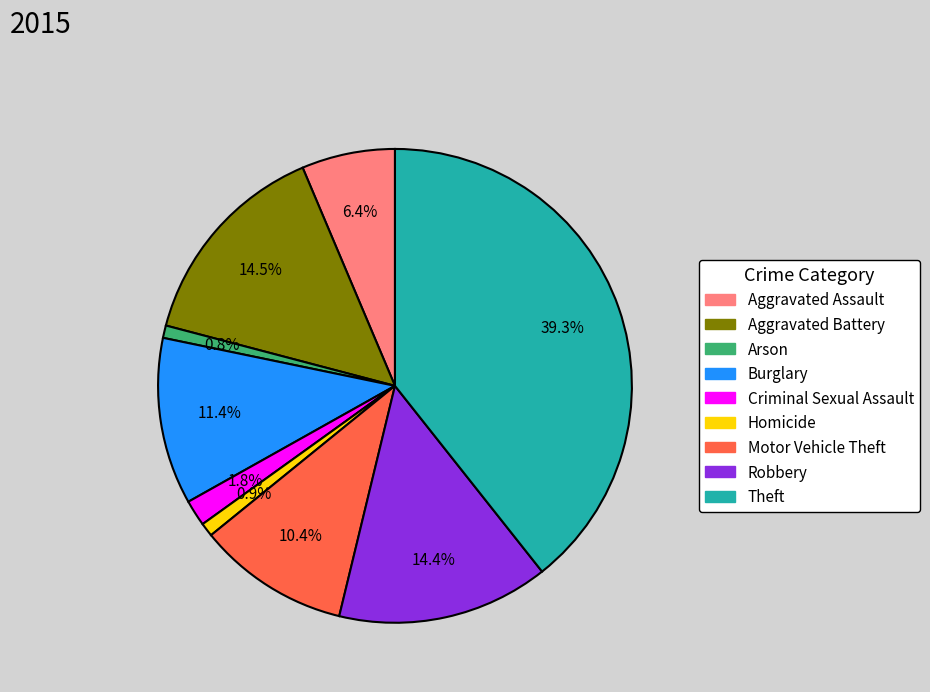

To the nearest percent, what is the average slice percentage?

11%